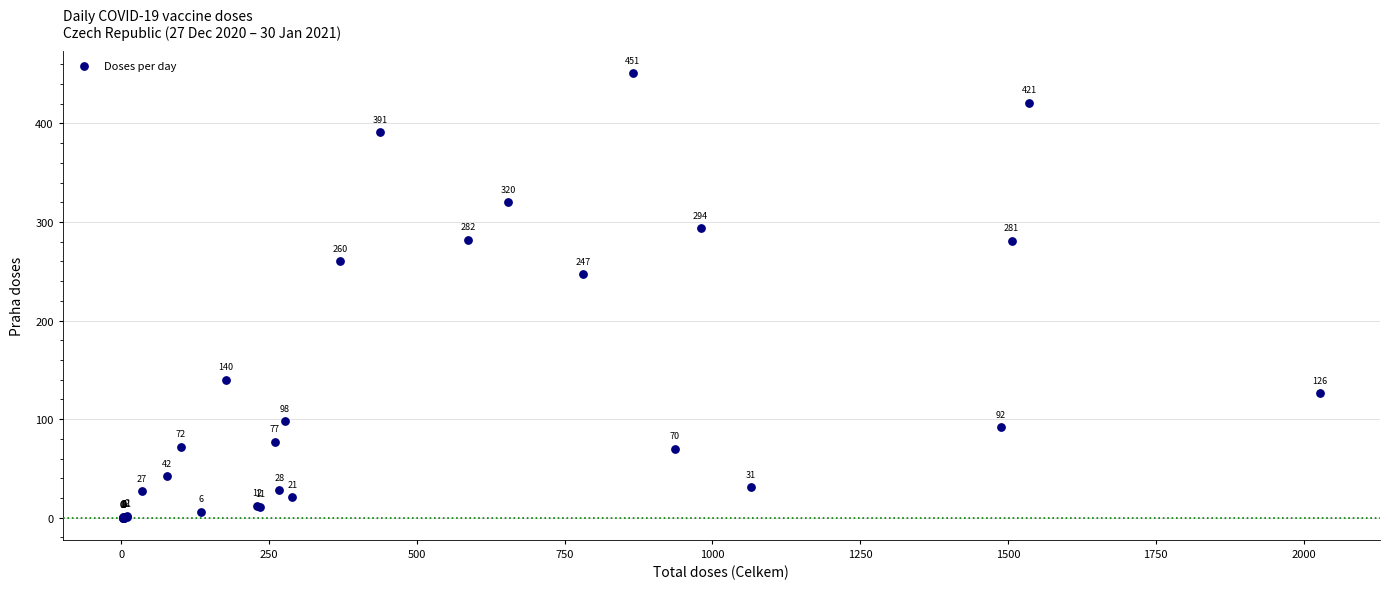

What Y value in the scatter plot is closest to 225?

247